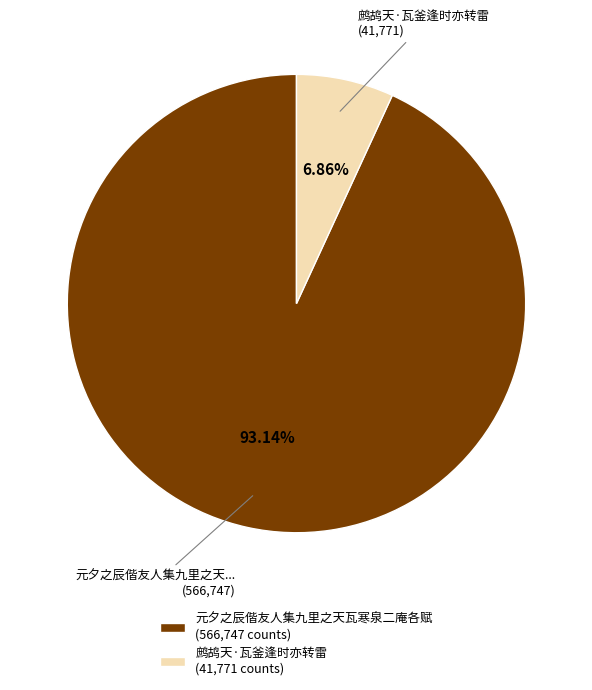

To the nearest percent, what percentage of the pie is 元夕之辰偕友人集九里之天瓦寒泉二庵各赋?

93%